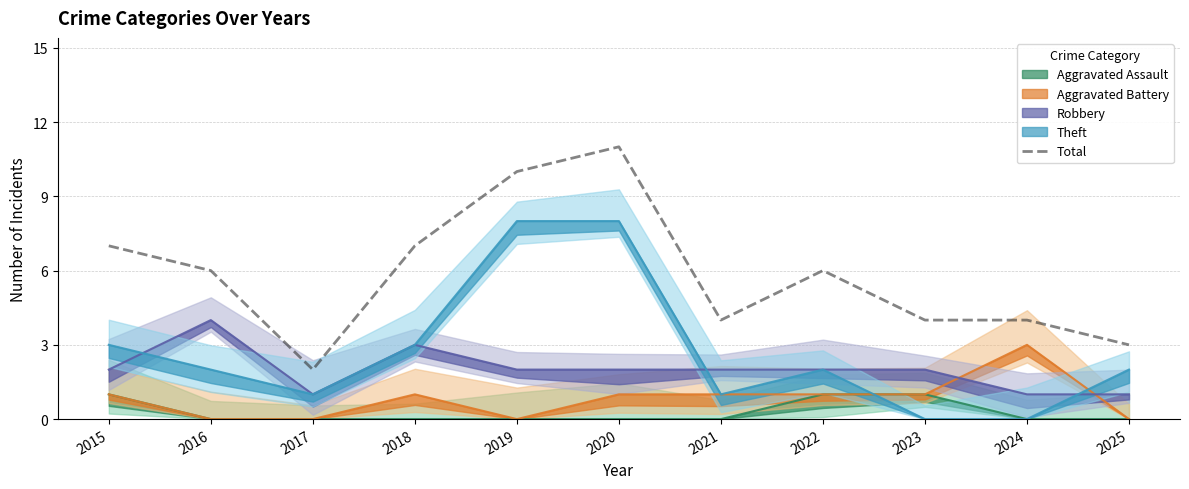

What is the sum of all values?

64